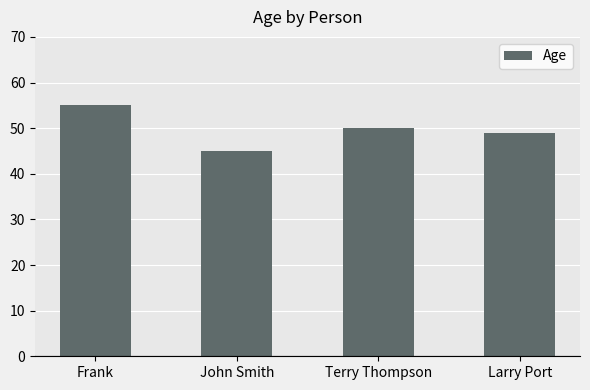

Rank the categories by value from lowest to highest.

John Smith, Larry Port, Terry Thompson, Frank